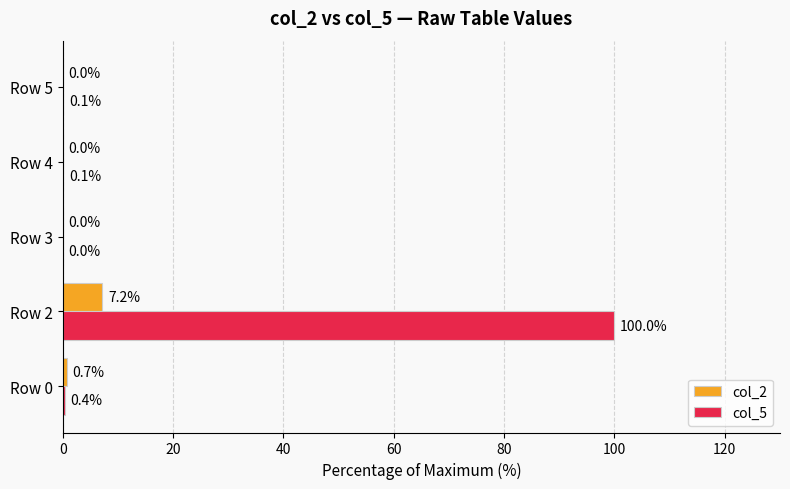

What is the sum of all col_2 values?

7.9